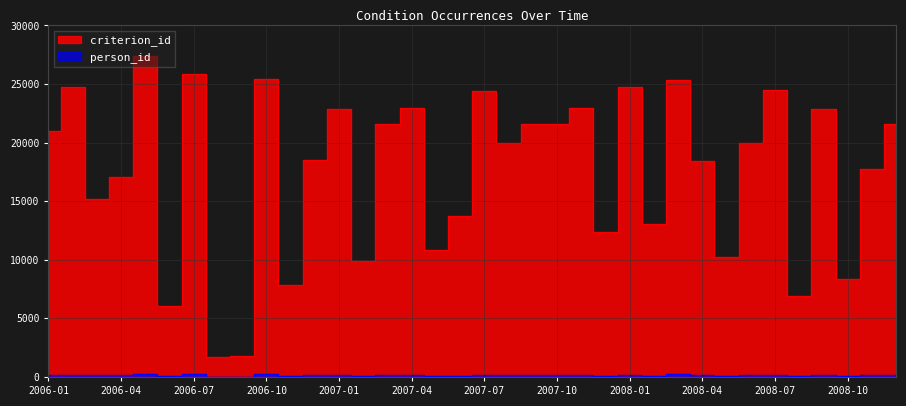

At which category is the sum across all series the highest?

2006-05